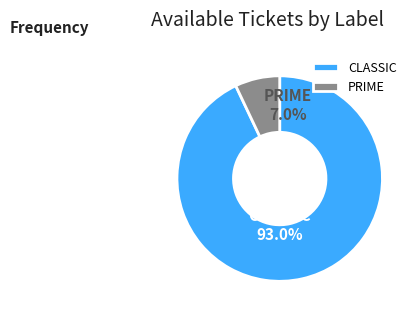

True or false: CLASSIC accounts for 93% of the total.

True